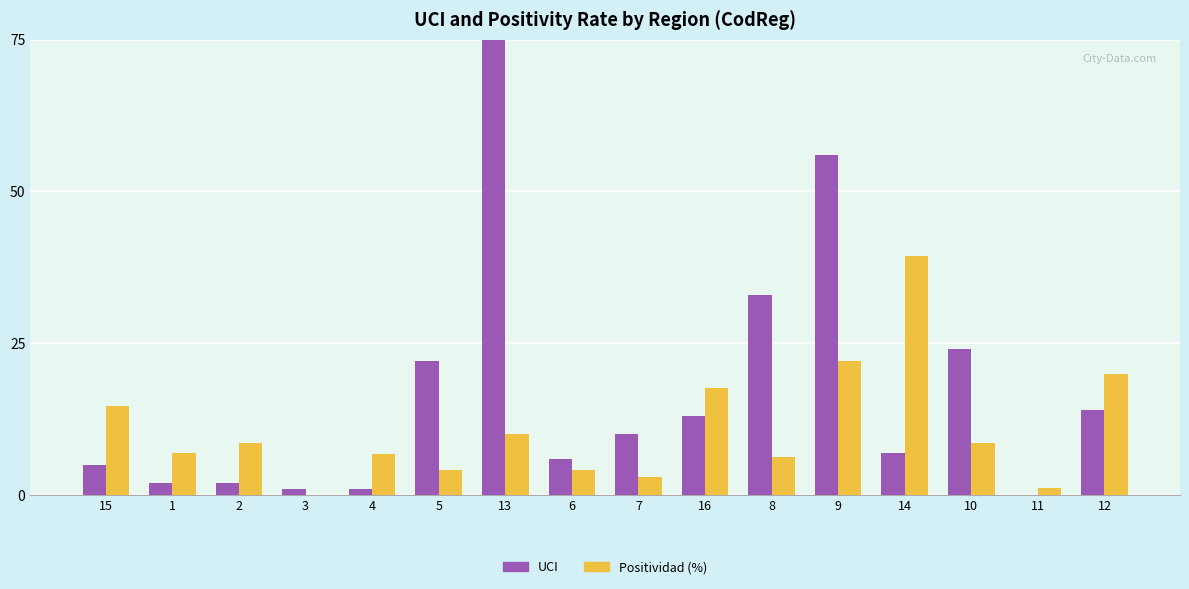

Which series has the largest total across all categories?

UCI